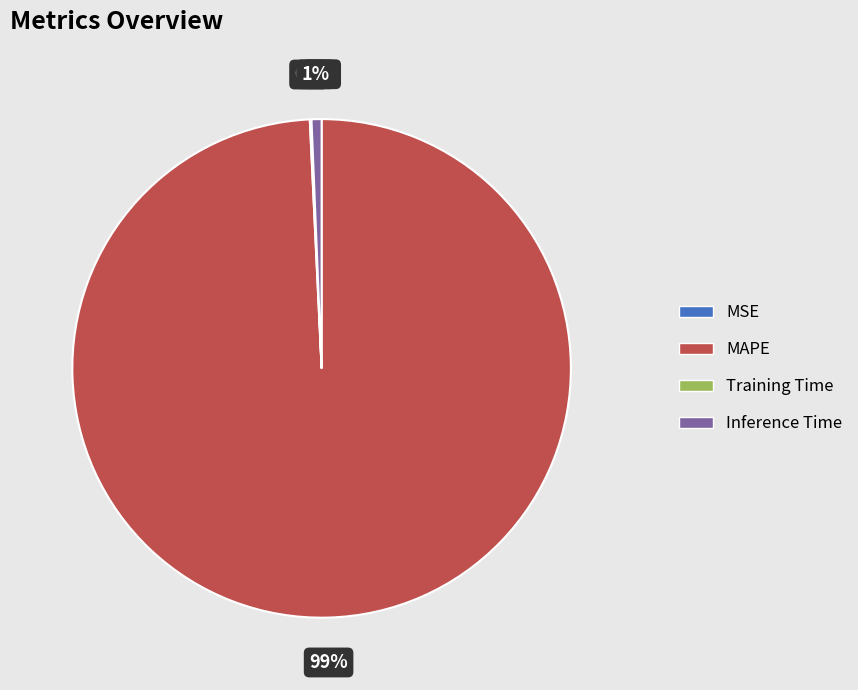

Which category has the smallest portion of the pie?

MSE